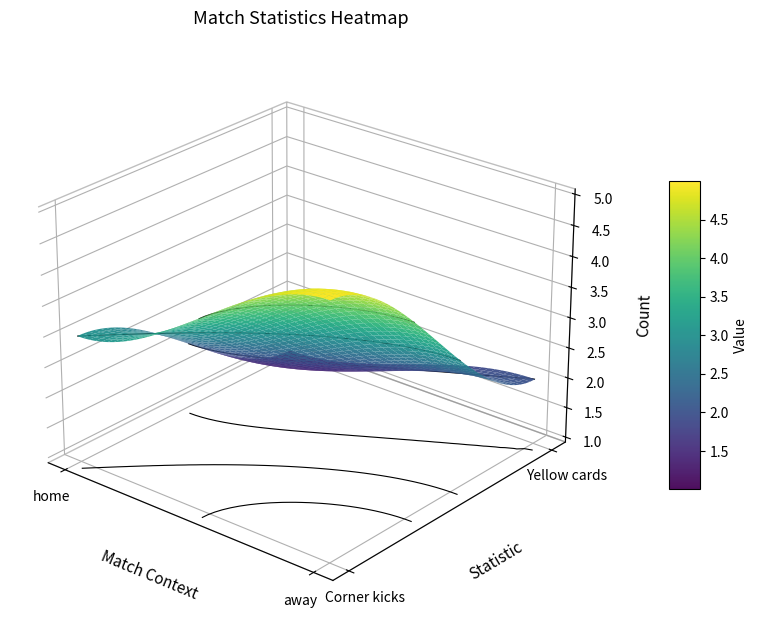

The Yellow cards series shows 2 at away. True or false?

True